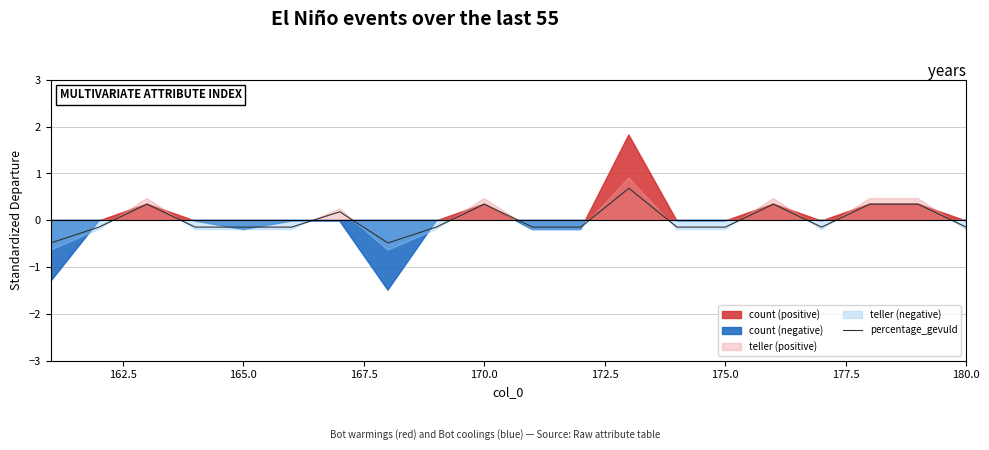

How many values are below 0?

13